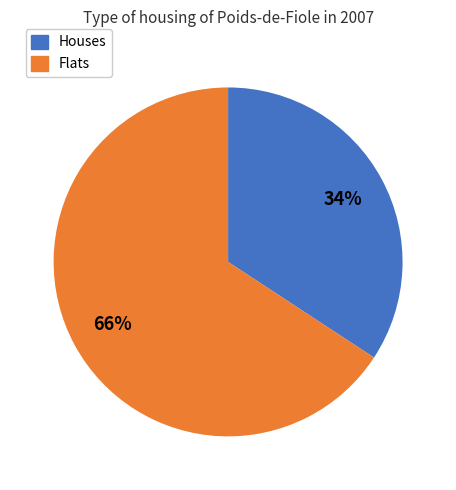

Is there any slice that represents more than half of the pie?

Yes